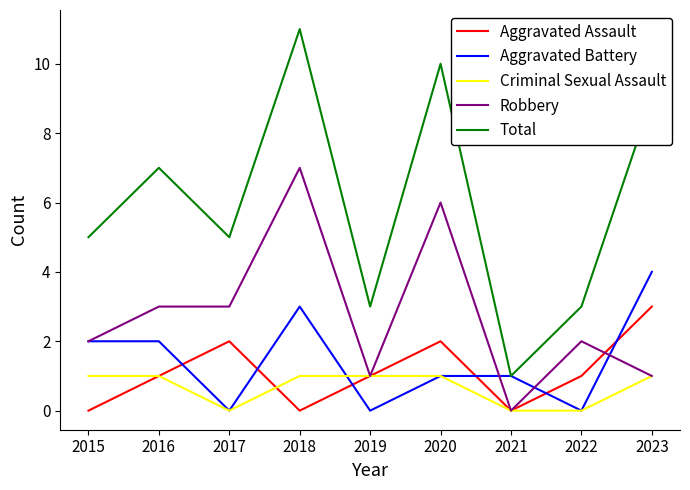

True or false: Aggravated Assault has a value of 1 at 2020.

False